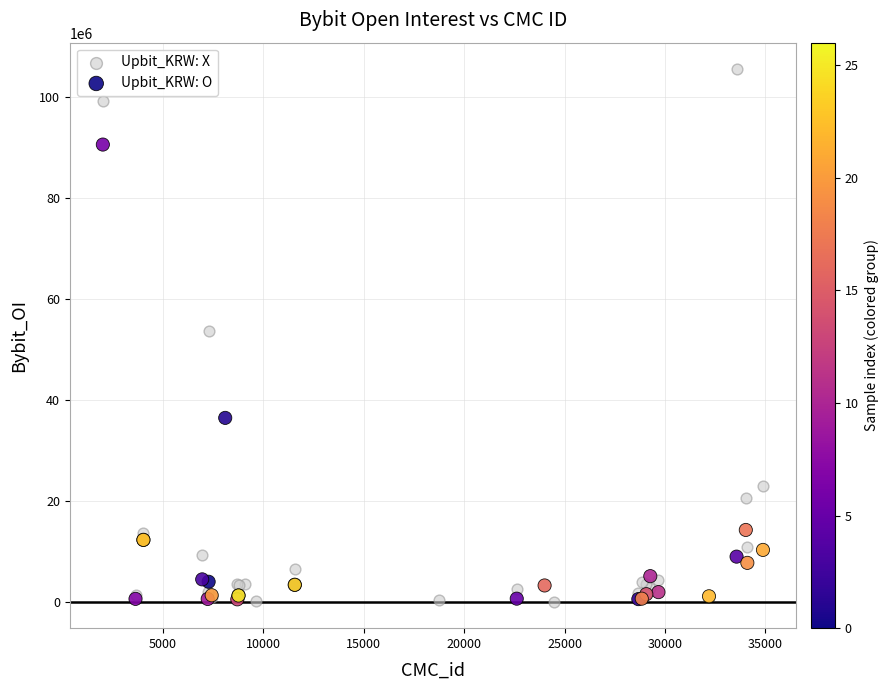

What are all the series names shown in the legend?

Upbit_KRW: X, Upbit_KRW: O